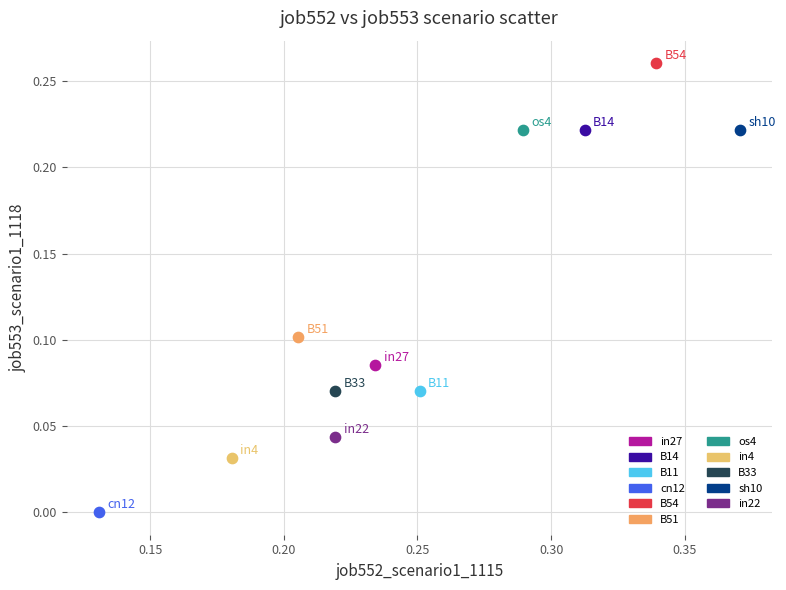

Which series reaches the minimum Y coordinate?

cn12